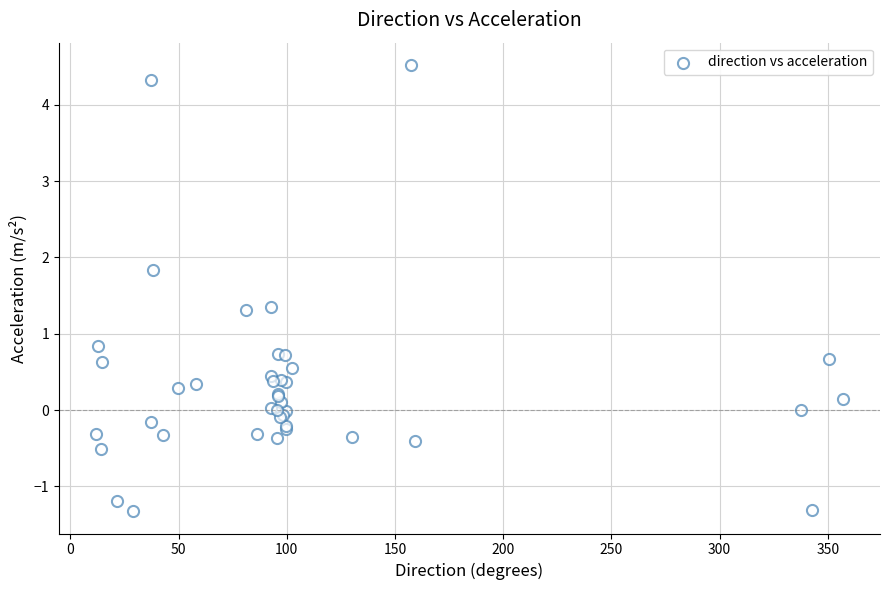

What Y value in the scatter plot is closest to 1?

0.8